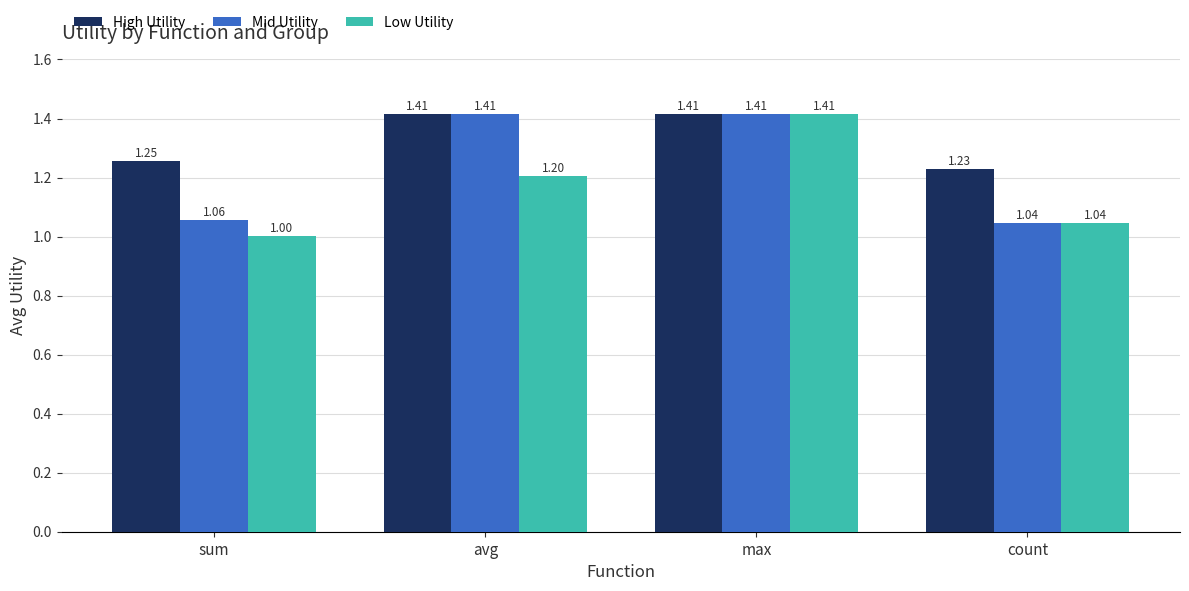

At how many categories does at least one series exceed 1?

4